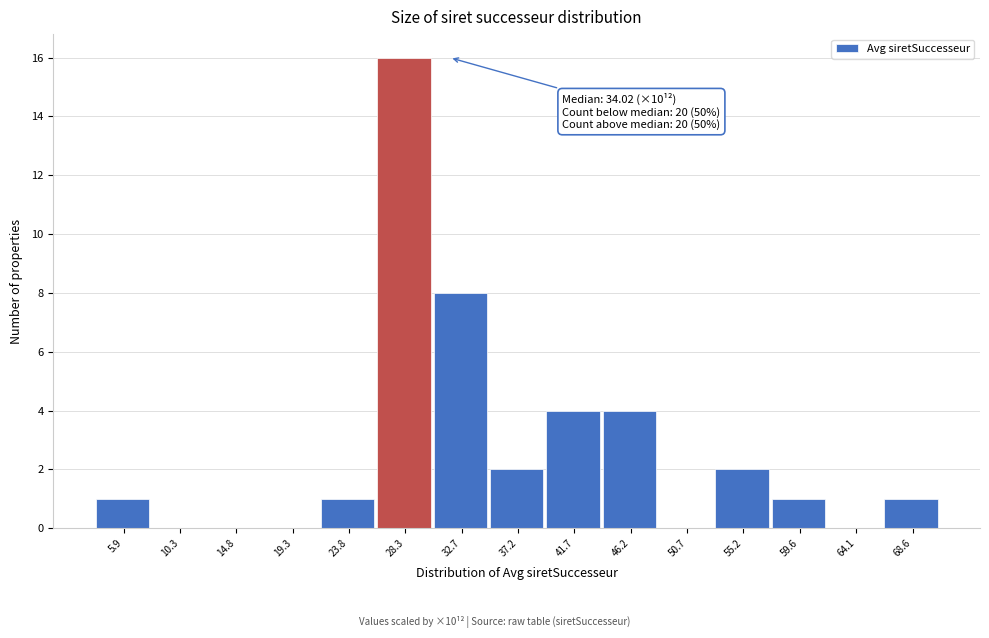

Reading left to right, list all the values displayed in this chart.

5.9=1	10.3=0	14.8=0	19.3=0	23.8=1	28.3=16	32.7=8	37.2=2	41.7=4	46.2=4	50.7=0	55.2=2	59.6=1	64.1=0	68.6=1